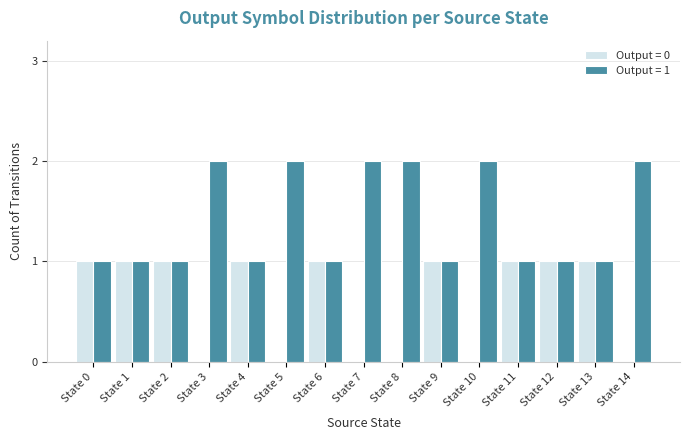

True or false: Output = 0 has a value of 0 at State 6.

False